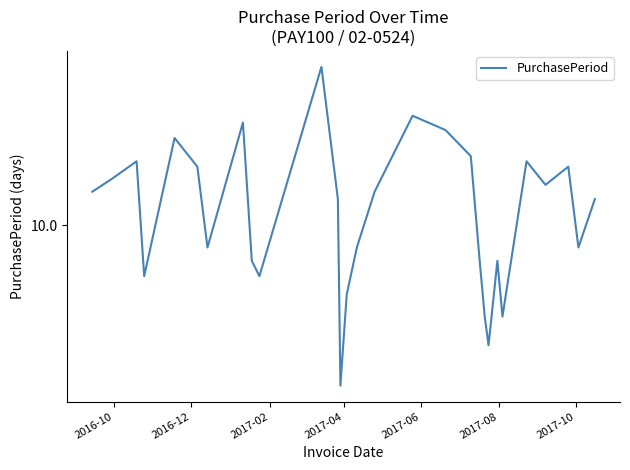

Count the number of categories in the chart.

29